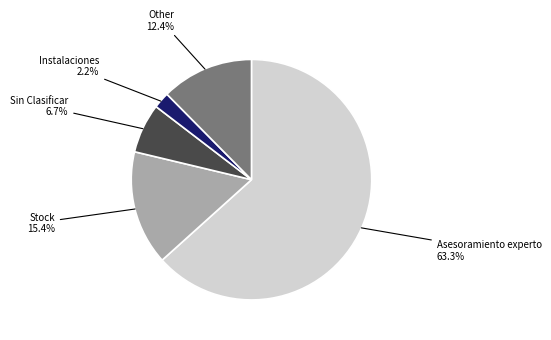

Is there a majority slice in this chart?

Yes